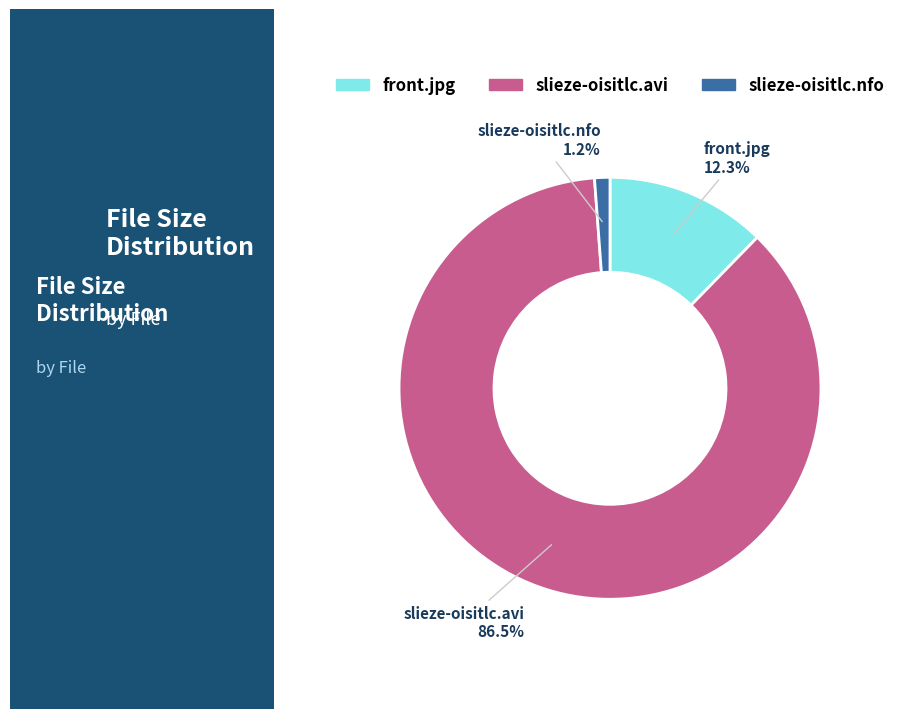

To the nearest percent, what is the difference between the largest and smallest slice percentages?

85%